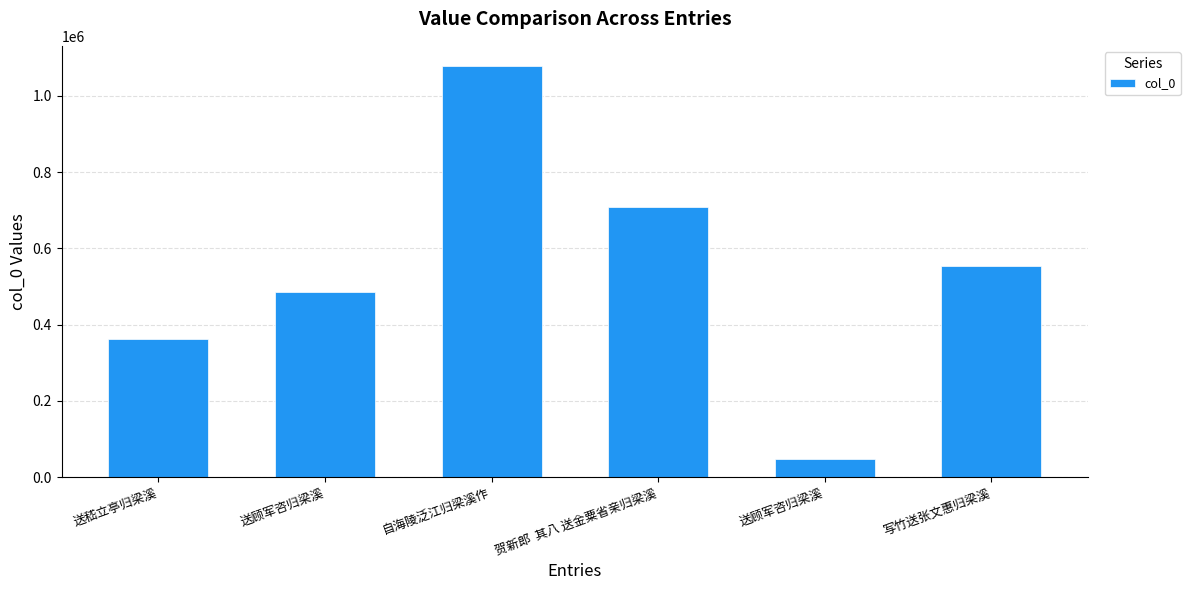

List the labels in order of value, smallest first.

送顾军咨归梁溪, 送嵇立亭归梁溪, 送顾军咨归梁溪, 写竹送张文惠归梁溪, 贺新郎  其八 送金粟省亲归梁溪, 自海陵泛江归梁溪作